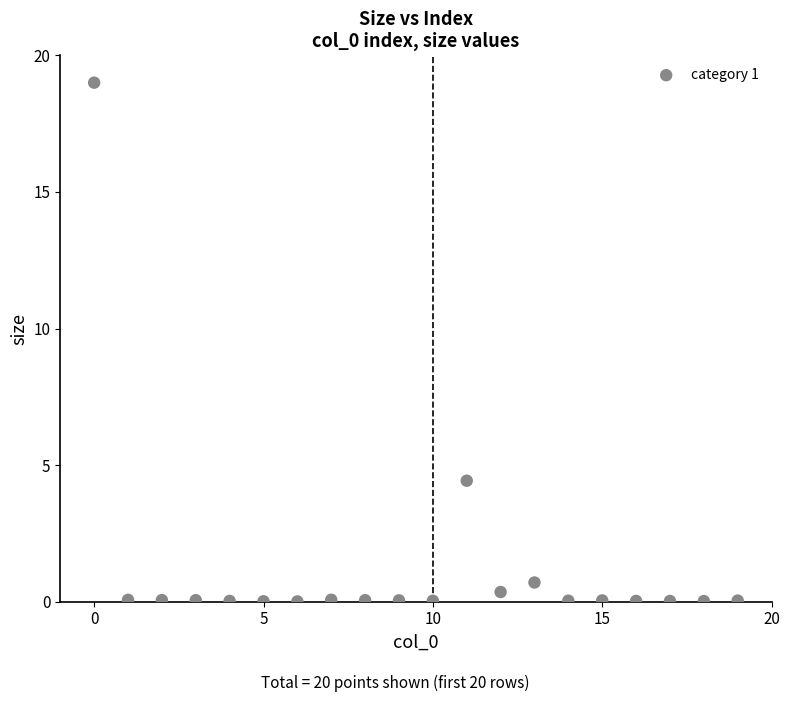

What Y value in the scatter plot is closest to 9?

4.4